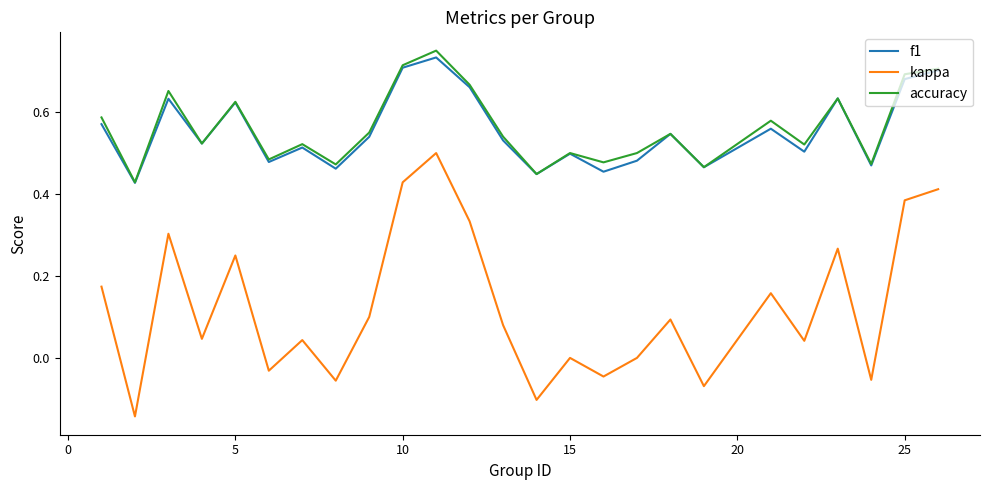

How many series are shown in this chart?

3